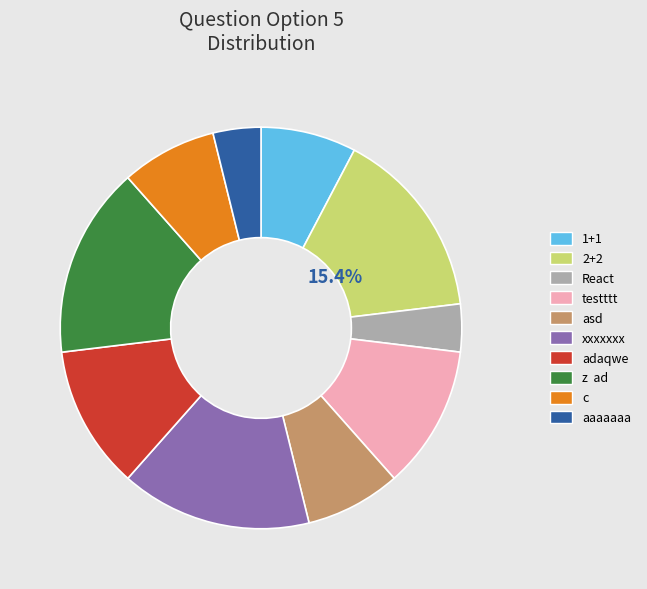

What percentage is the aaaaaaa slice, to the nearest percent?

4%